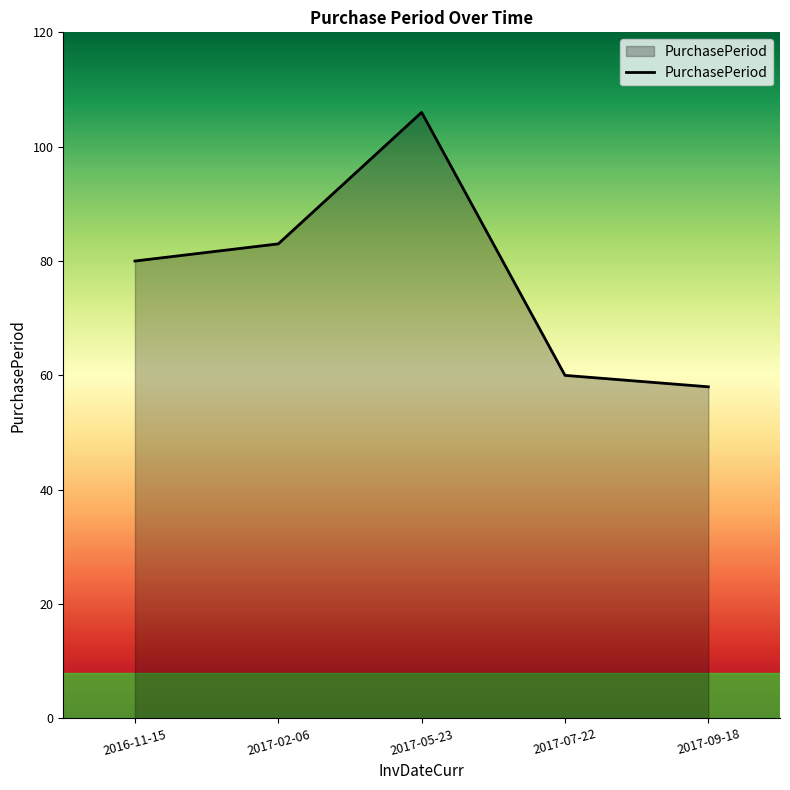

Reading right to left, list all the values displayed in this chart.

2017-09-18=58	2017-07-22=60	2017-05-23=106	2017-02-06=83	2016-11-15=80